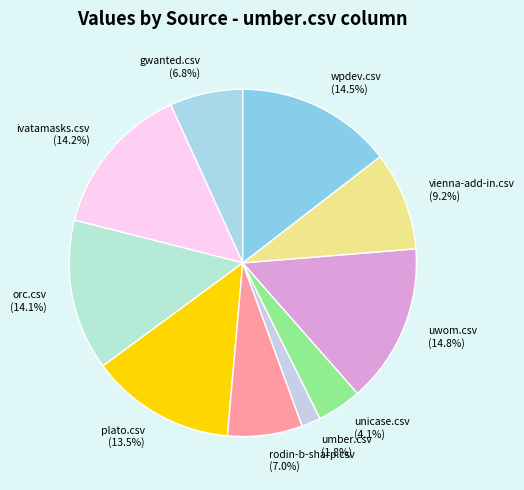

Is wpdev.csv (14.5%) the majority of the pie?

No